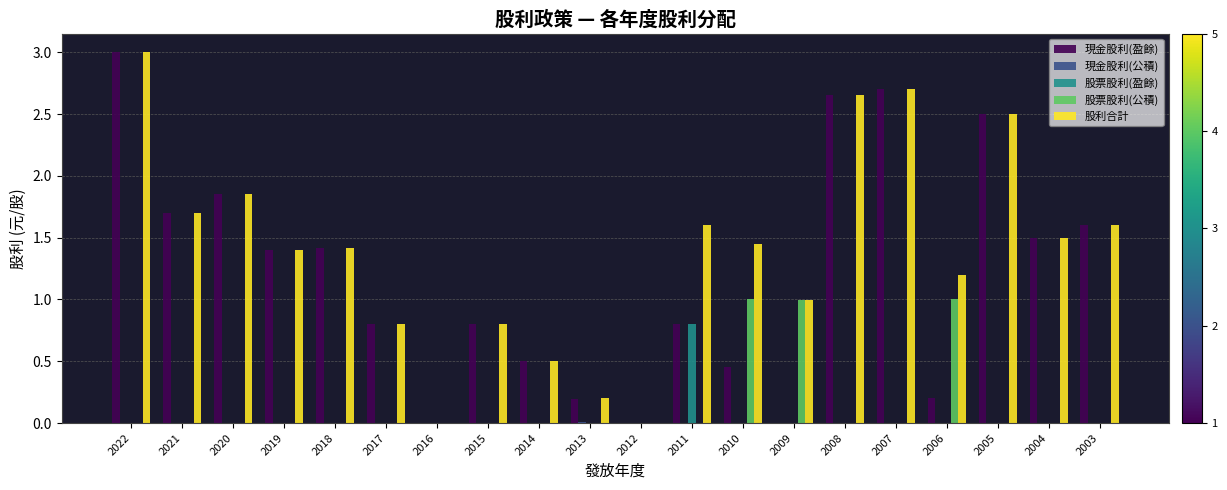

What is the sum of all 股票股利(盈餘) values?

0.8